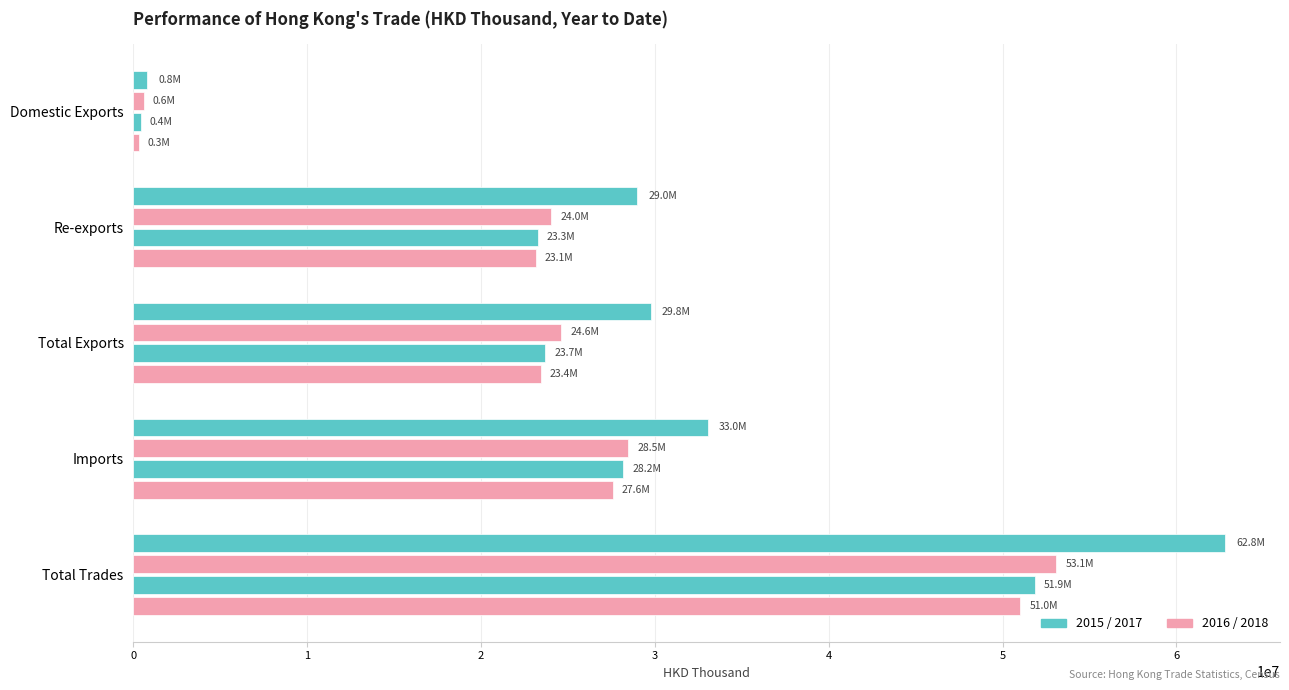

Which category has the lowest value across all series?

Domestic Exports